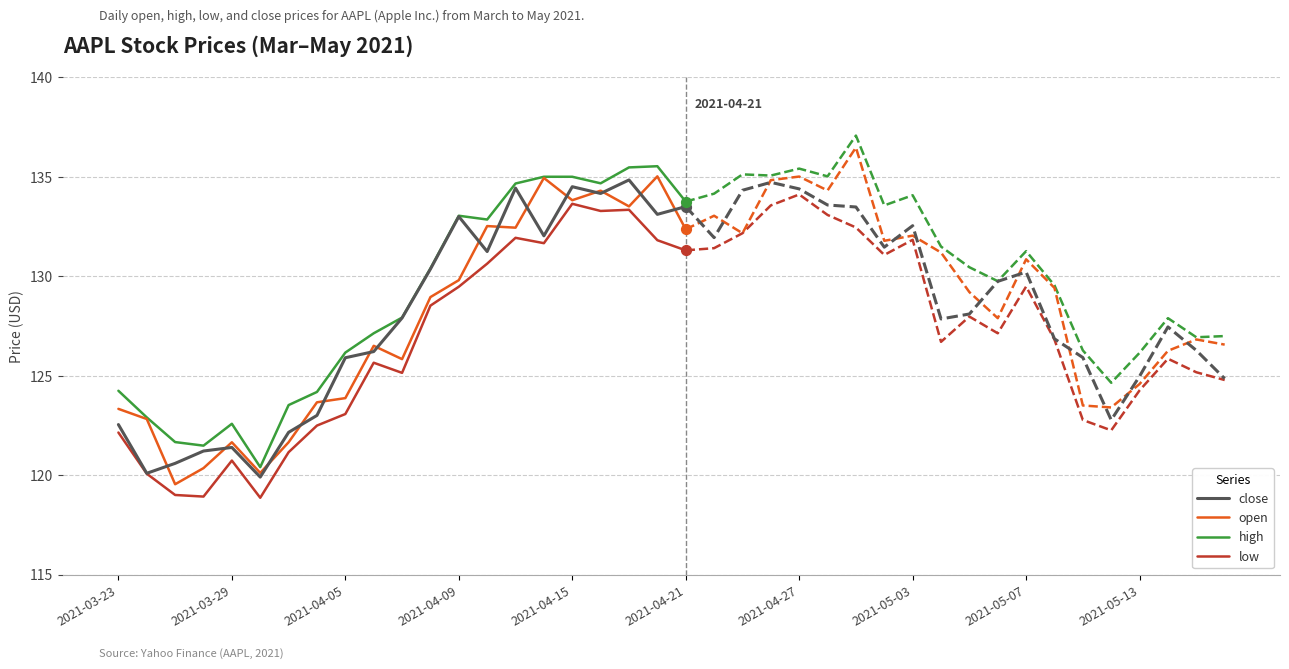

What are all the series names shown in the legend?

close, open, high, low